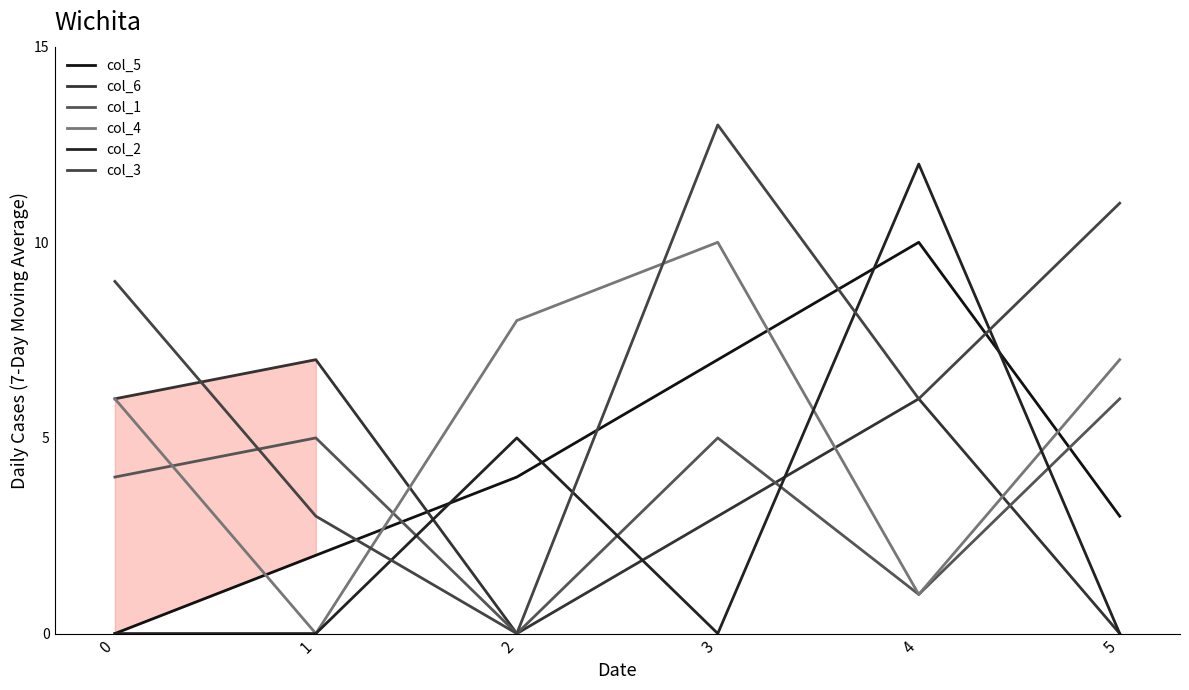

True or false: col_5 and col_1 cross at least once.

True